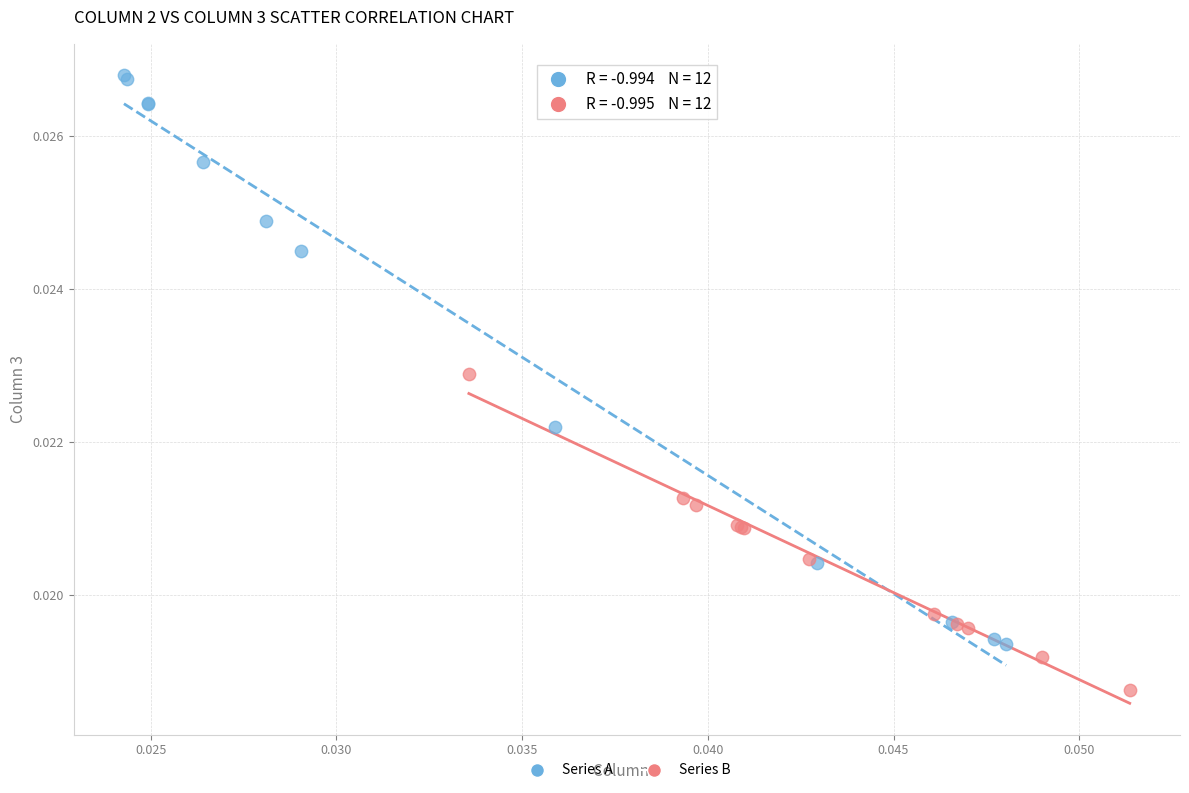

Which series contains the lowest Y value?

Series B